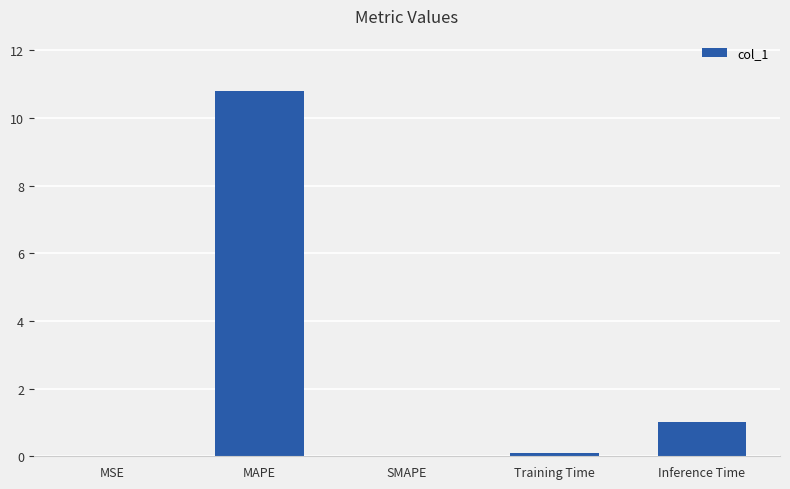

How many distinct data groups are displayed?

1